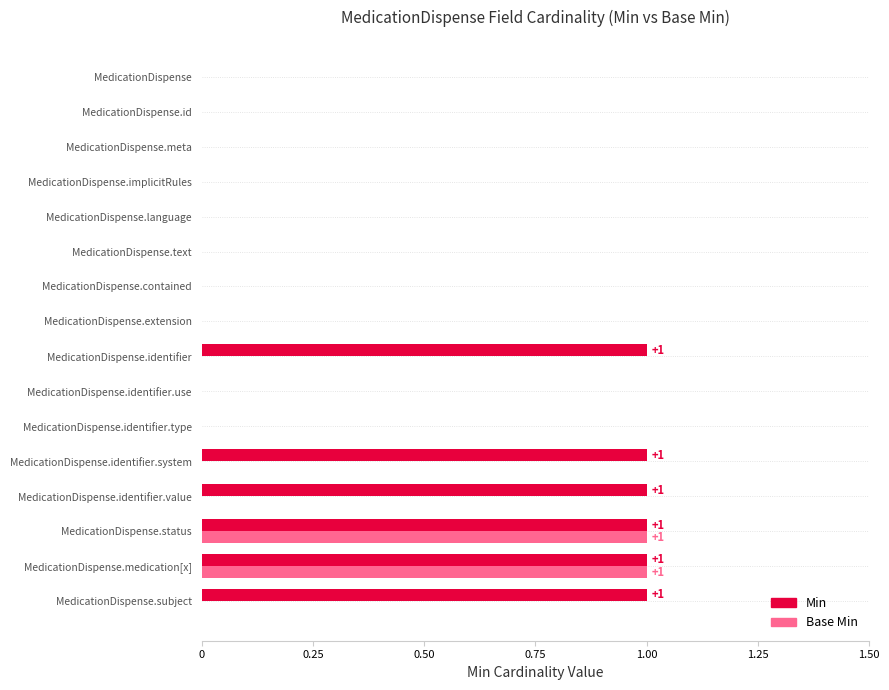

Is the value of Min at MedicationDispense.medication[x] greater than the value of Base Min at MedicationDispense.id?

Yes